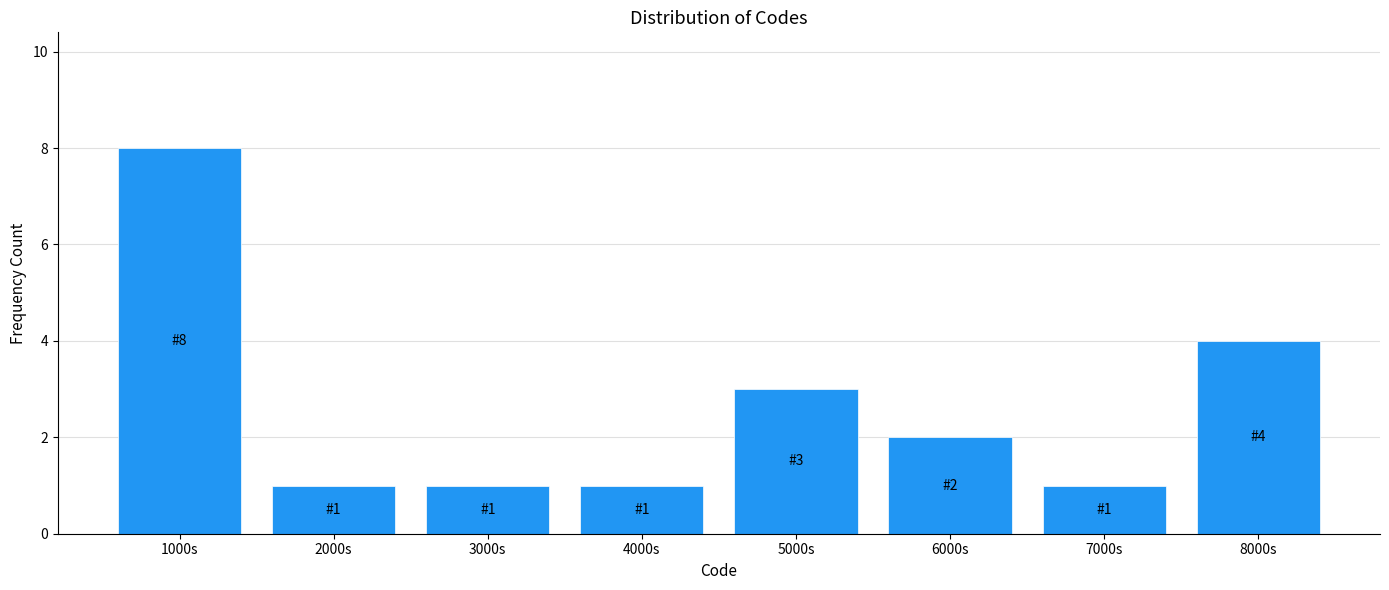

Reading left to right, list all the values displayed in this chart.

1000s=8	2000s=1	3000s=1	4000s=1	5000s=3	6000s=2	7000s=1	8000s=4